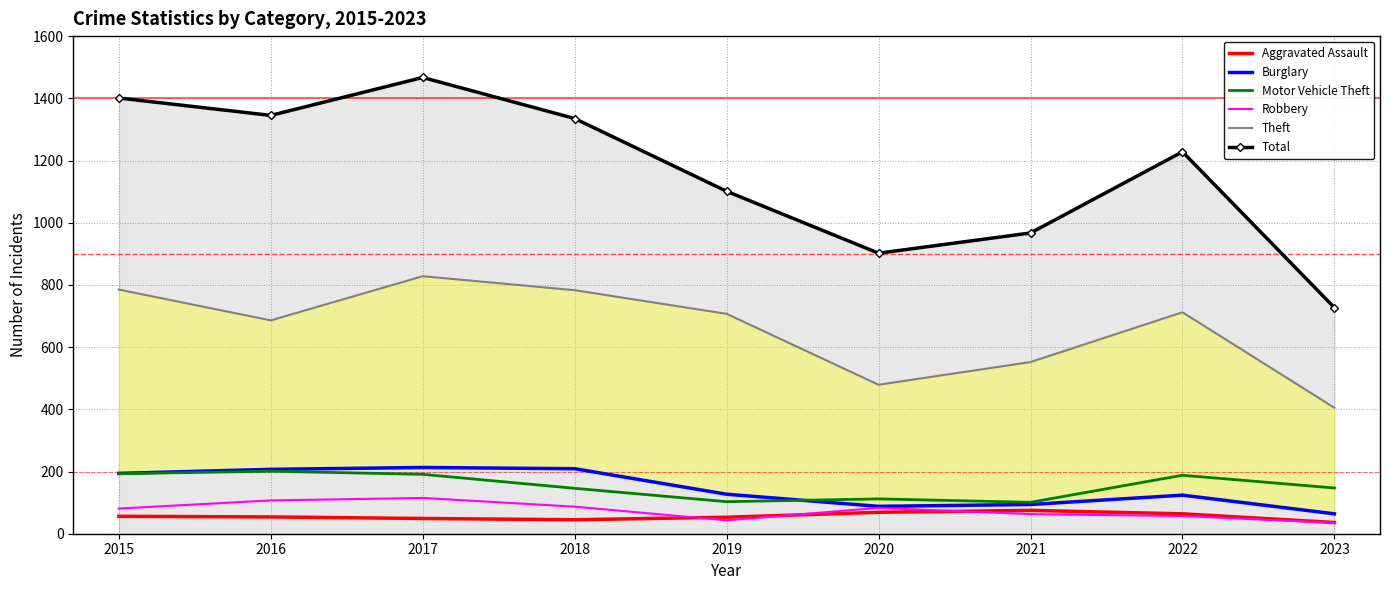

Rank the series by their maximum value, from highest to lowest.

Total, Theft, Burglary, Motor Vehicle Theft, Robbery, Aggravated Assault